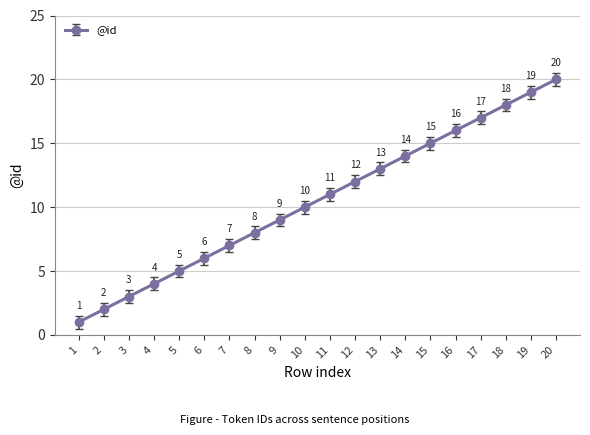

How many lines are shown in the chart?

1